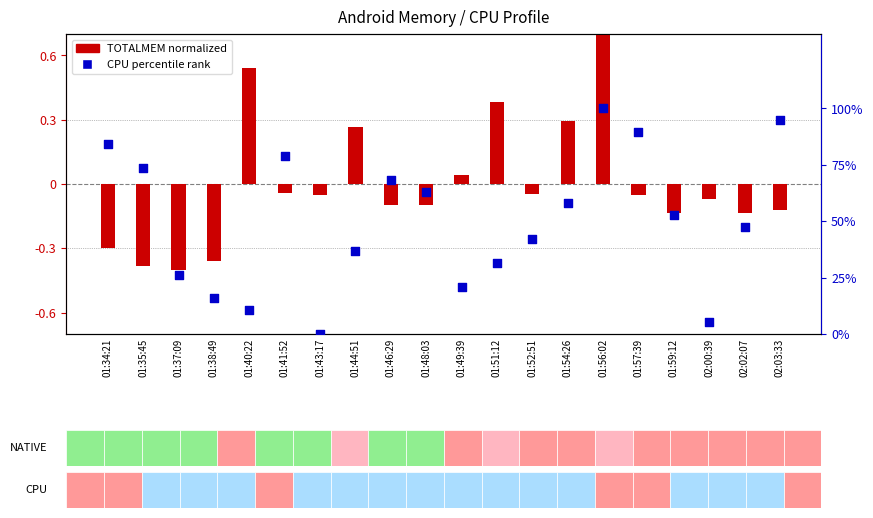

Which series has the largest total across all categories?

CPU percentile rank